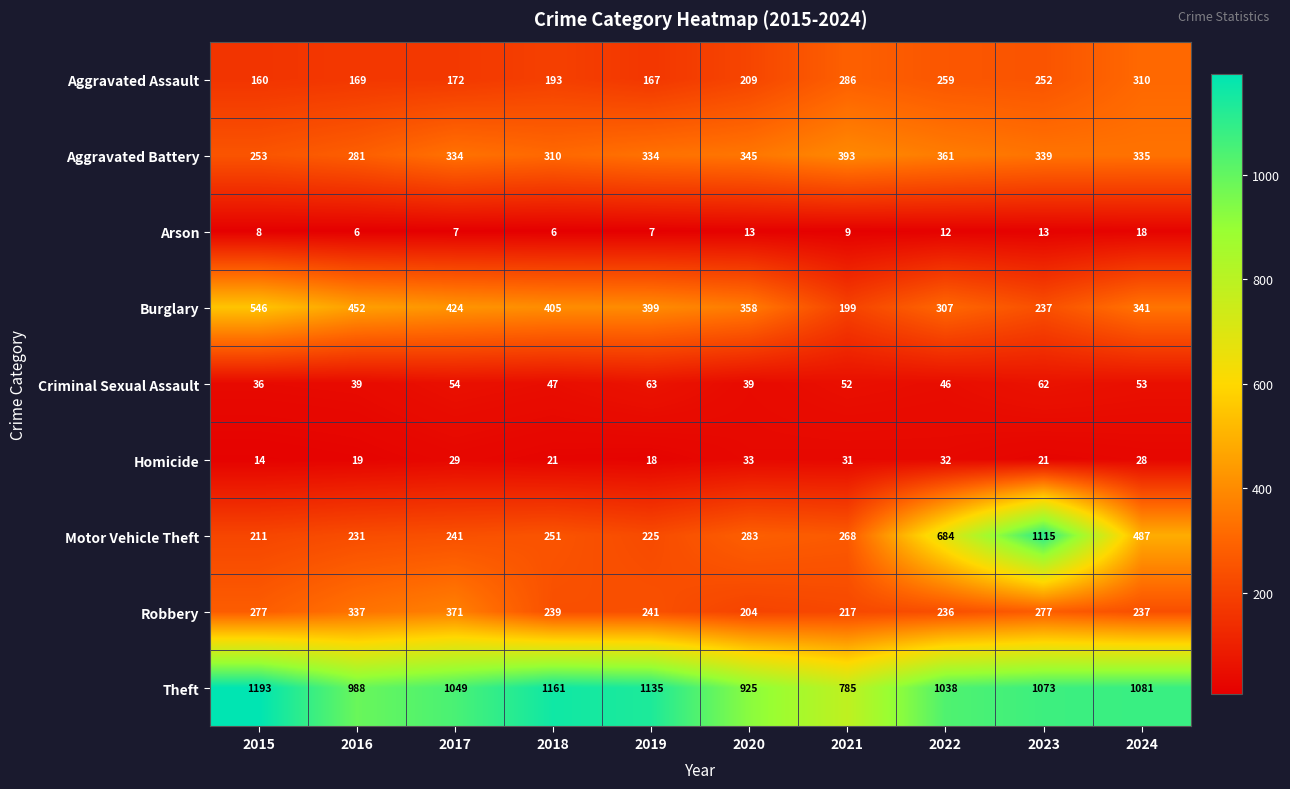

What is the smallest value displayed?

6